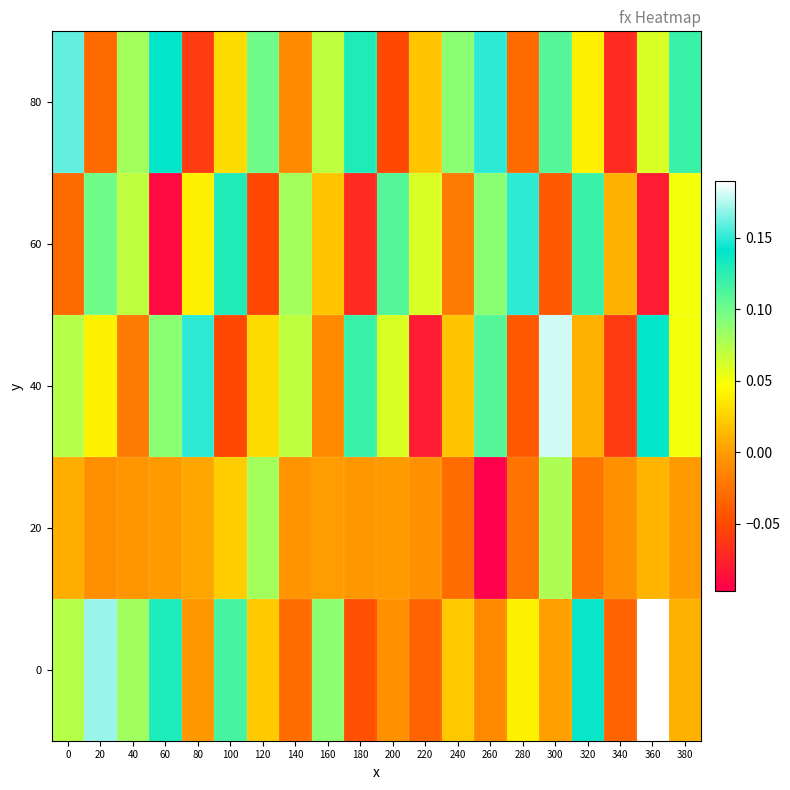

List the series in order of their peak value, highest first.

0, 40, 80, 60, 20